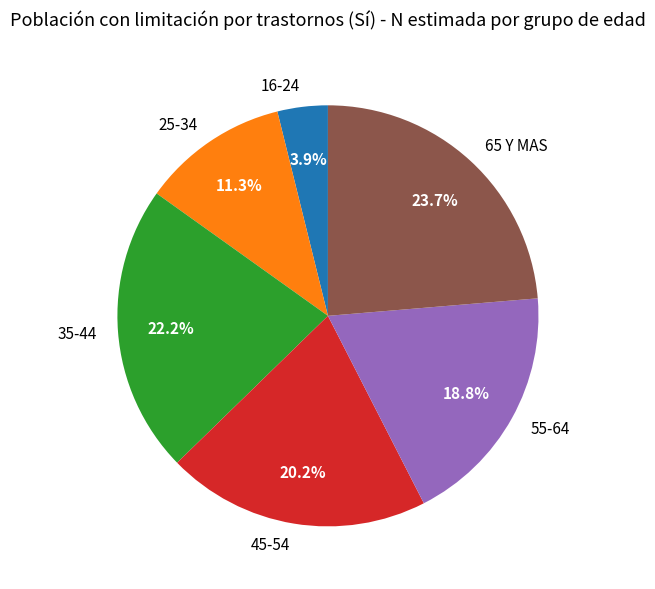

The 45-54 slice represents 11% of the pie. True or false?

False